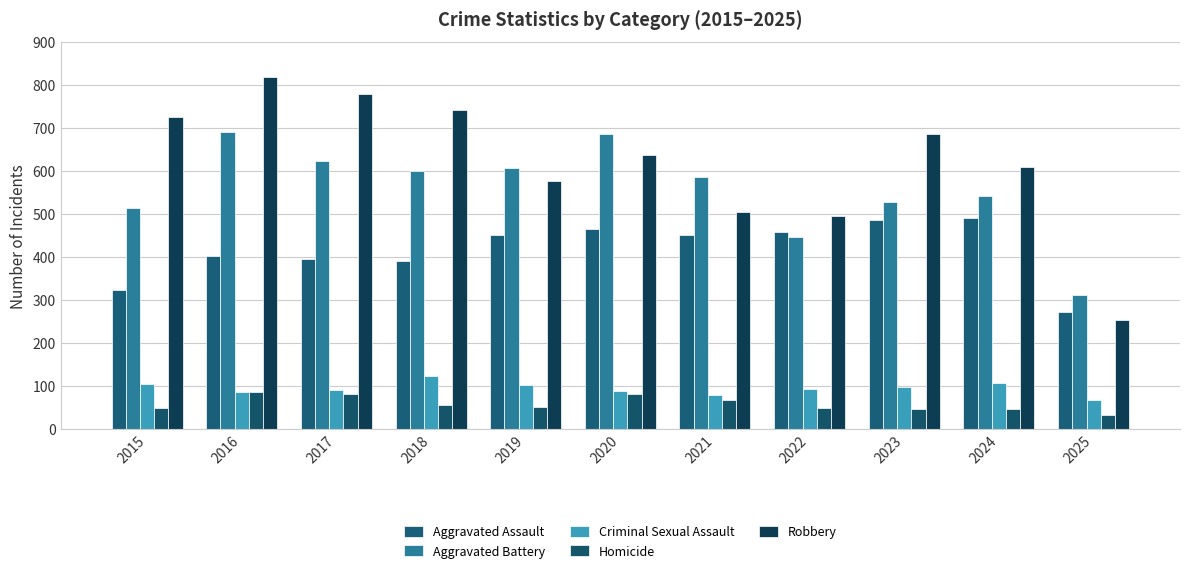

True or false: Robbery has a value of 495 at 2022.

True